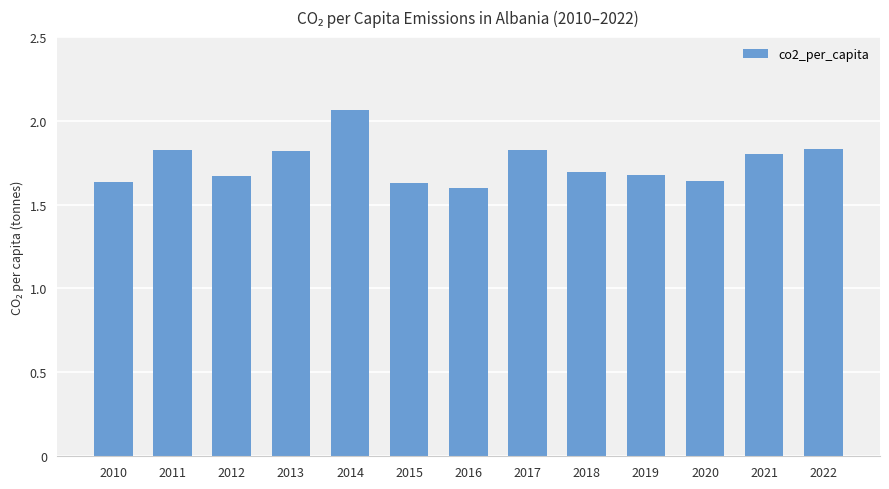

How many values are between 1 and 2?

12